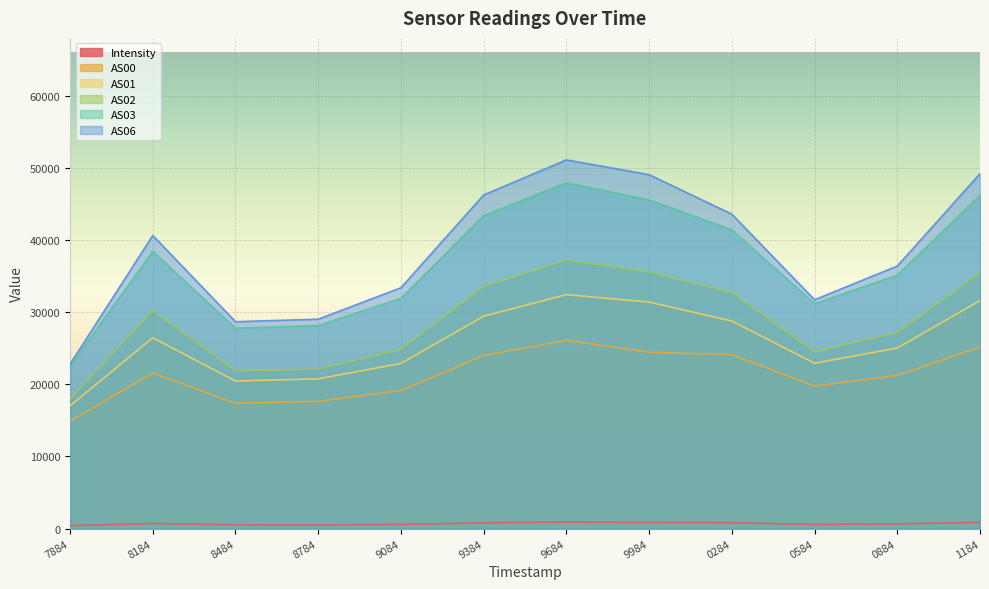

What is the spread (max minus min) of values at 8484?

28144.1